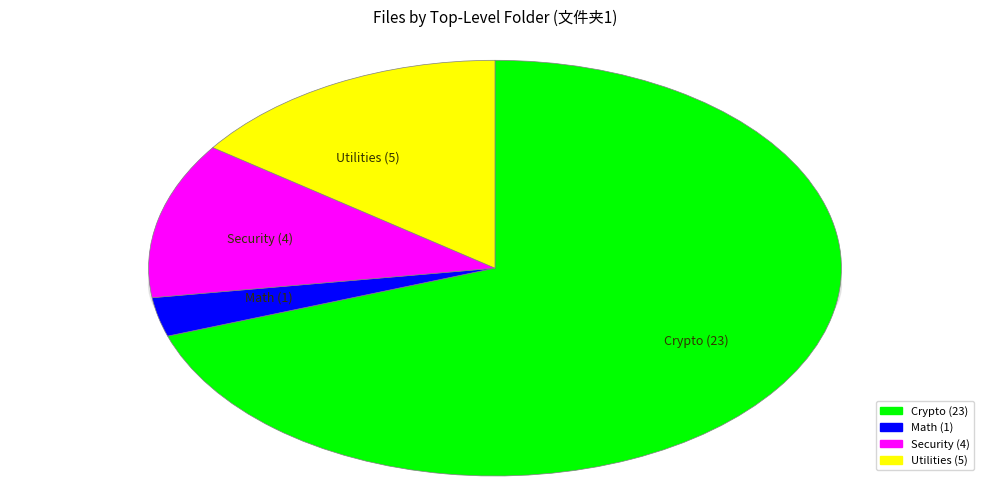

What percentage is the Security slice, to the nearest percent?

12%